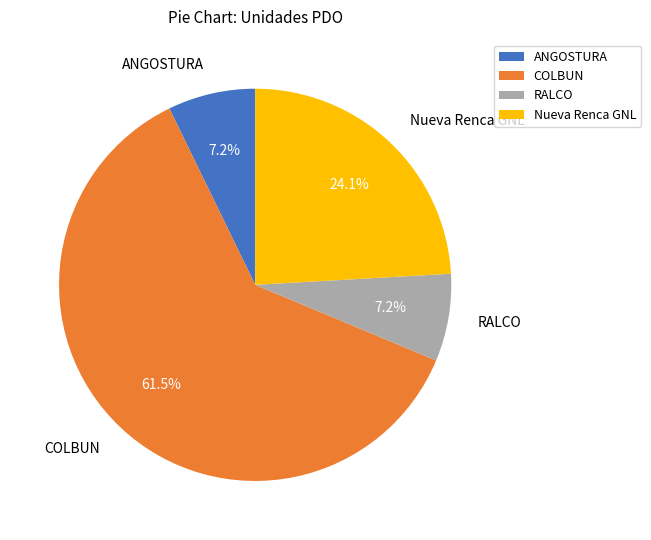

Does RALCO account for over 50% of the chart?

No